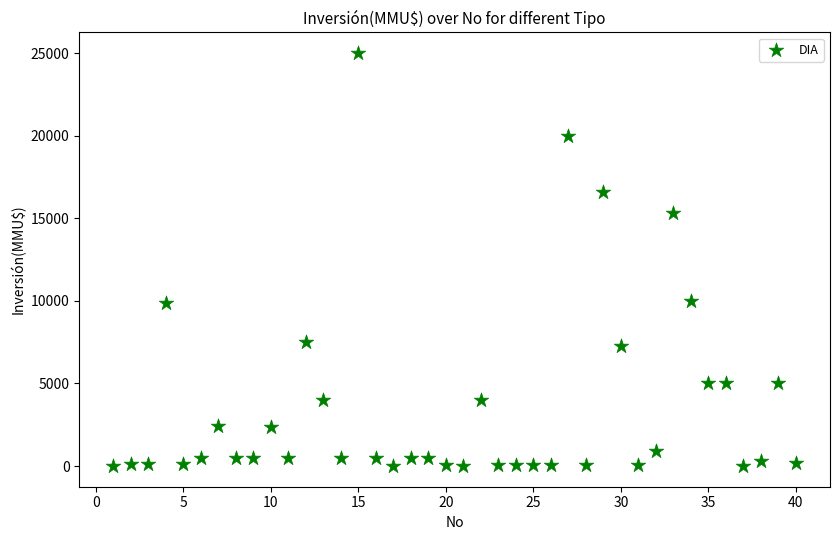

What is the range of X values (max minus min)?

39